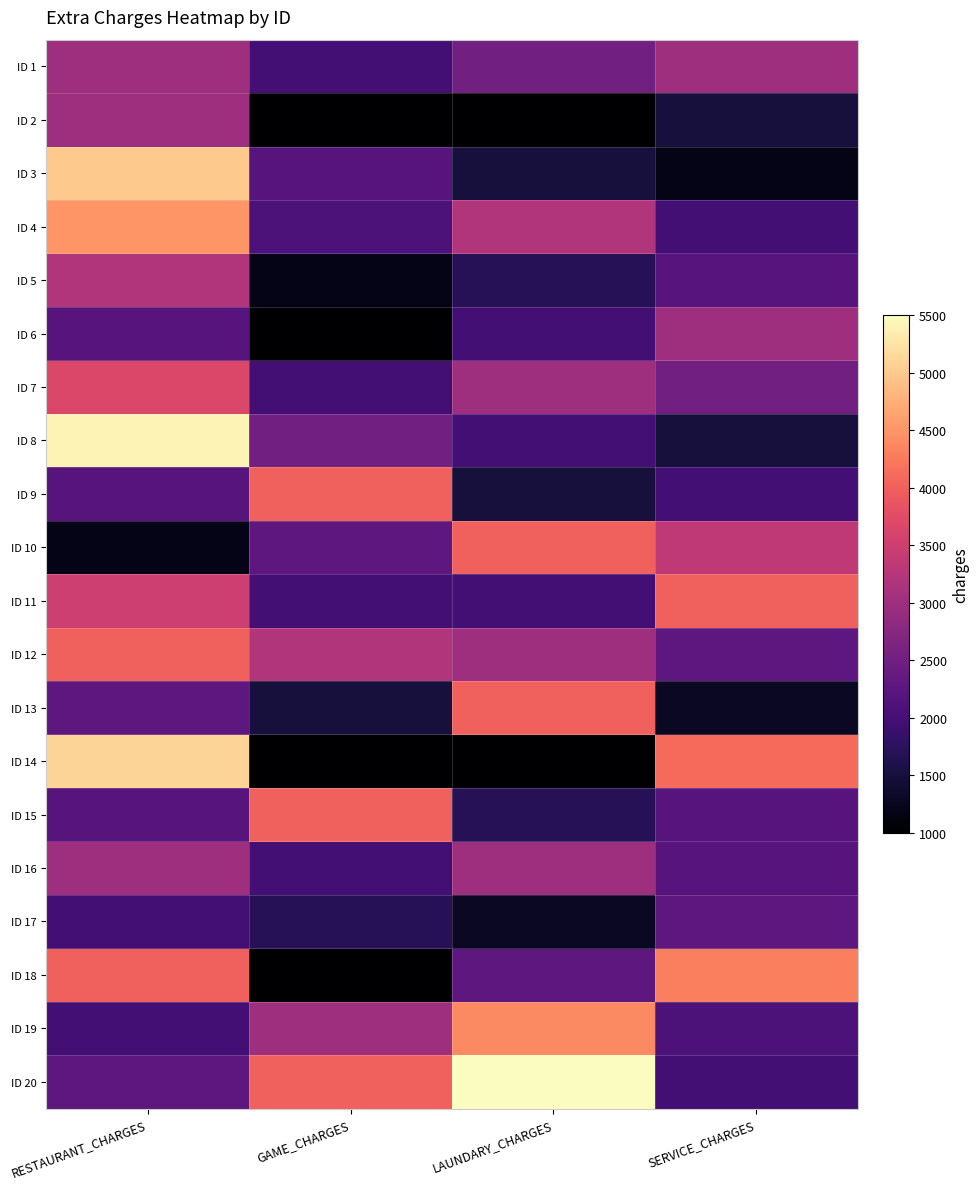

Reading left to right, extract all data points from this chart.

ID 1: RESTAURANT_CHARGES=3000	GAME_CHARGES=2000	LAUNDARY_CHARGES=2500	SERVICE_CHARGES=3000
ID 2: RESTAURANT_CHARGES=3000	GAME_CHARGES=1000	LAUNDARY_CHARGES=1000	SERVICE_CHARGES=1500
ID 3: RESTAURANT_CHARGES=5000	GAME_CHARGES=2200	LAUNDARY_CHARGES=1500	SERVICE_CHARGES=1200
ID 4: RESTAURANT_CHARGES=4500	GAME_CHARGES=2100	LAUNDARY_CHARGES=3200	SERVICE_CHARGES=2000
ID 5: RESTAURANT_CHARGES=3200	GAME_CHARGES=1200	LAUNDARY_CHARGES=1700	SERVICE_CHARGES=2200
ID 6: RESTAURANT_CHARGES=2200	GAME_CHARGES=1000	LAUNDARY_CHARGES=2000	SERVICE_CHARGES=3000
ID 7: RESTAURANT_CHARGES=3670	GAME_CHARGES=2000	LAUNDARY_CHARGES=3000	SERVICE_CHARGES=2500
ID 8: RESTAURANT_CHARGES=5400	GAME_CHARGES=2500	LAUNDARY_CHARGES=2000	SERVICE_CHARGES=1500
ID 9: RESTAURANT_CHARGES=2200	GAME_CHARGES=4000	LAUNDARY_CHARGES=1500	SERVICE_CHARGES=2000
ID 10: RESTAURANT_CHARGES=1200	GAME_CHARGES=2300	LAUNDARY_CHARGES=4000	SERVICE_CHARGES=3350
ID 11: RESTAURANT_CHARGES=3500	GAME_CHARGES=2000	LAUNDARY_CHARGES=2000	SERVICE_CHARGES=4000
ID 12: RESTAURANT_CHARGES=4000	GAME_CHARGES=3200	LAUNDARY_CHARGES=3000	SERVICE_CHARGES=2300
ID 13: RESTAURANT_CHARGES=2300	GAME_CHARGES=1500	LAUNDARY_CHARGES=4000	SERVICE_CHARGES=1300
ID 14: RESTAURANT_CHARGES=5100	GAME_CHARGES=1000	LAUNDARY_CHARGES=1000	SERVICE_CHARGES=4100
ID 15: RESTAURANT_CHARGES=2200	GAME_CHARGES=4000	LAUNDARY_CHARGES=1700	SERVICE_CHARGES=2200
ID 16: RESTAURANT_CHARGES=3000	GAME_CHARGES=2000	LAUNDARY_CHARGES=3000	SERVICE_CHARGES=2200
ID 17: RESTAURANT_CHARGES=2000	GAME_CHARGES=1700	LAUNDARY_CHARGES=1300	SERVICE_CHARGES=2300
ID 18: RESTAURANT_CHARGES=4000	GAME_CHARGES=1000	LAUNDARY_CHARGES=2300	SERVICE_CHARGES=4300
ID 19: RESTAURANT_CHARGES=2000	GAME_CHARGES=3000	LAUNDARY_CHARGES=4400	SERVICE_CHARGES=2100
ID 20: RESTAURANT_CHARGES=2300	GAME_CHARGES=4000	LAUNDARY_CHARGES=5500	SERVICE_CHARGES=2000